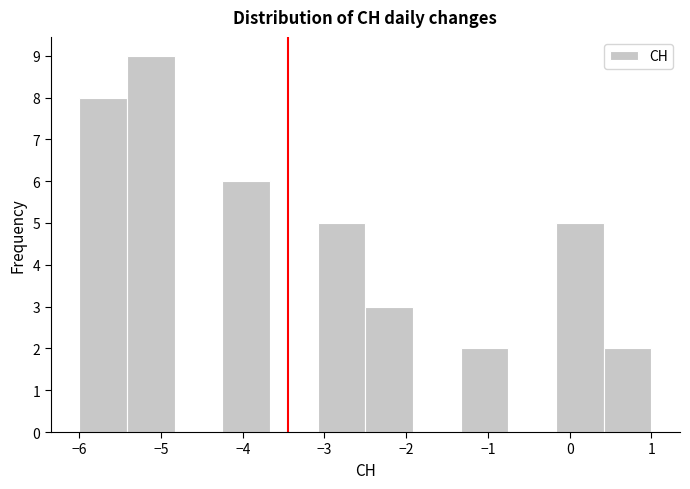

How tall is the bar that spans -5.4 to -4.8 on the x-axis? Neither the bar edges nor the heights are printed on the chart, so give them approximately, as read against the axes.

9